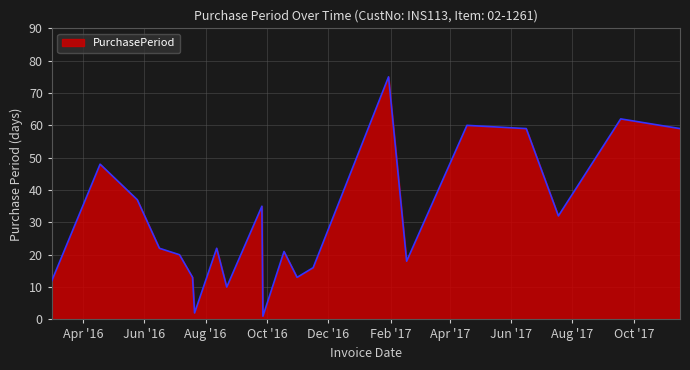

What is the difference between the maximum and minimum values?

74